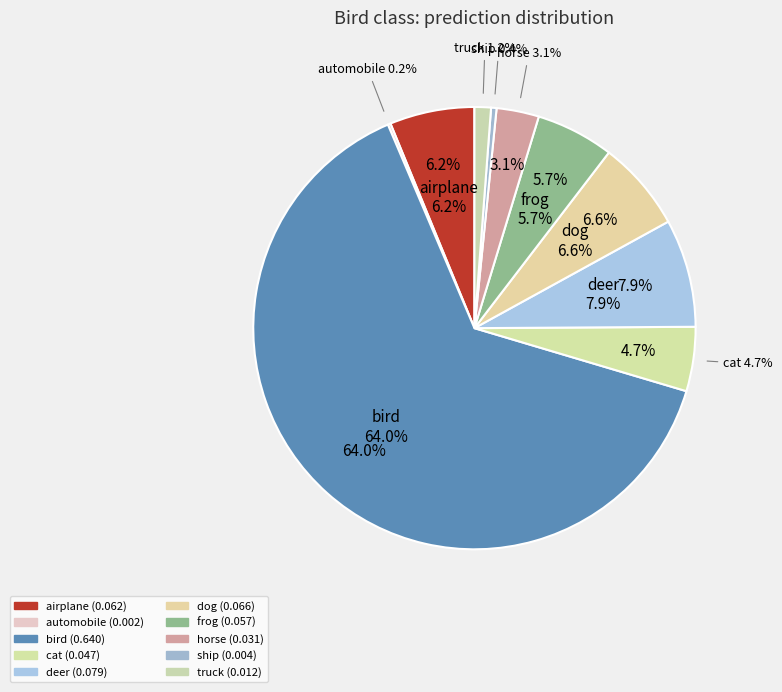

Rank the categories by value from lowest to highest.

automobile, ship, truck, horse, cat, frog, airplane, dog, deer, bird